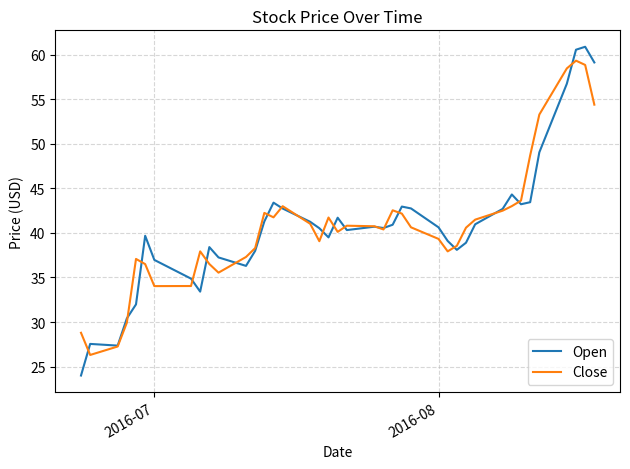

Rank the series by their maximum value, from highest to lowest.

Open, Close